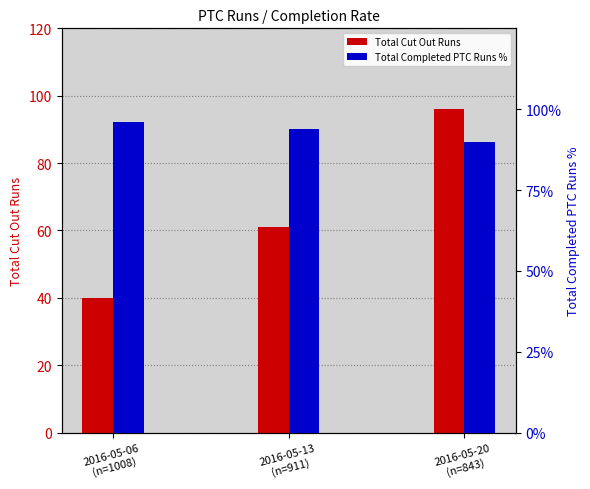

What is the difference between the maximum and minimum values in the Total Completed PTC Runs % series?

0.1